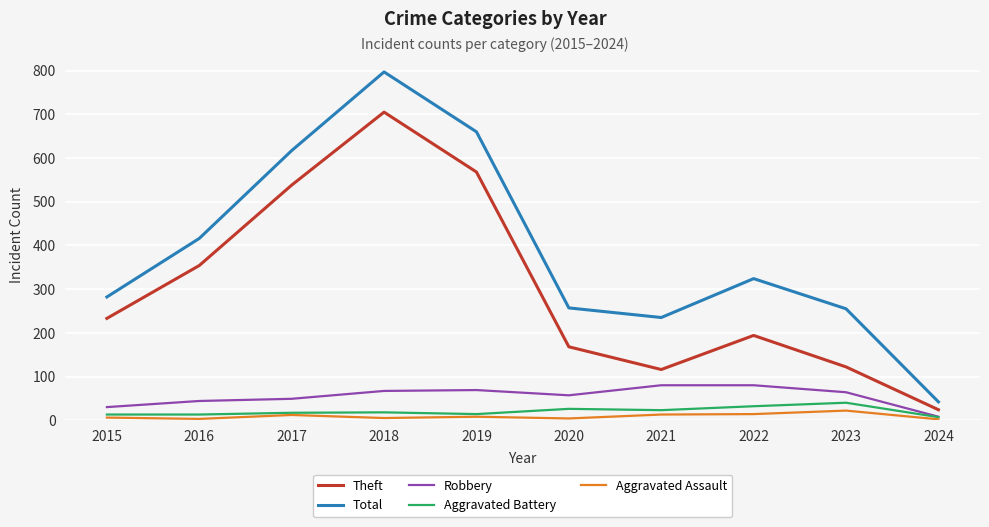

What is the sum of the Theft values at 2015 and 2024?

257